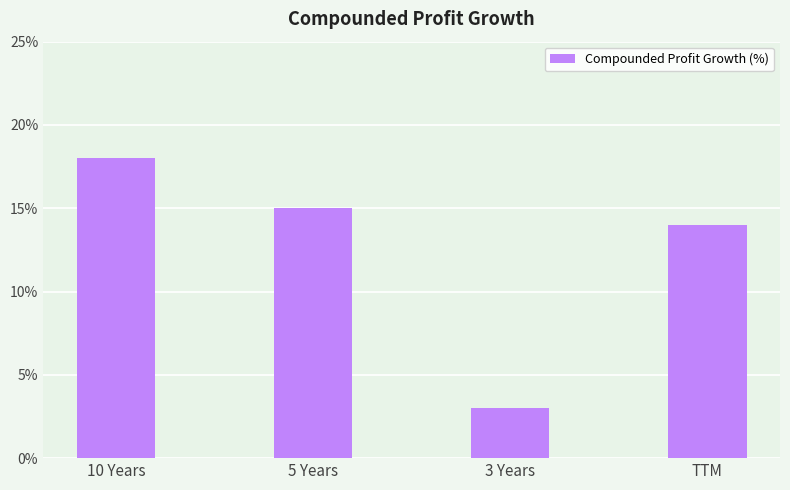

Reading left to right, transcribe all the data shown in this chart.

18	15	3	14